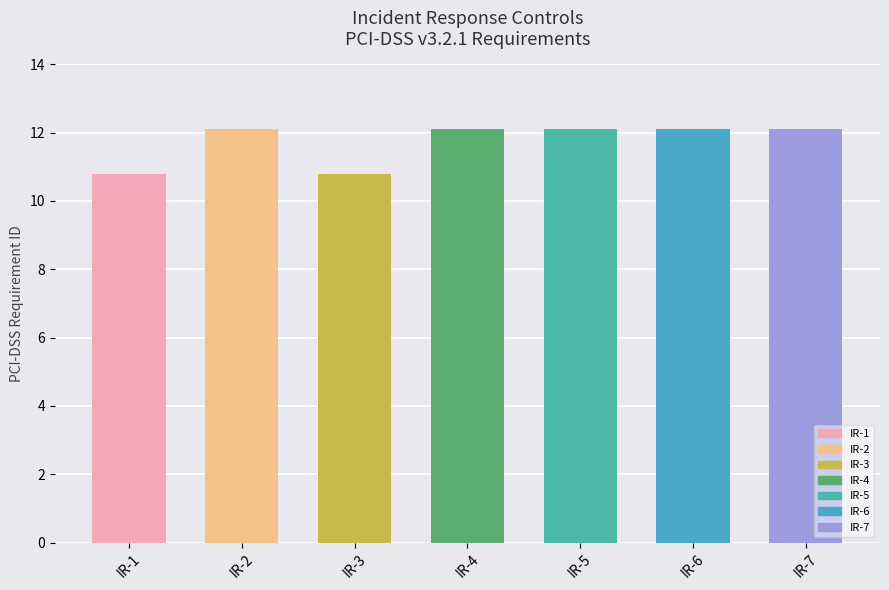

What is the ratio of the value at IR-6 to the value at IR-5?

1.0